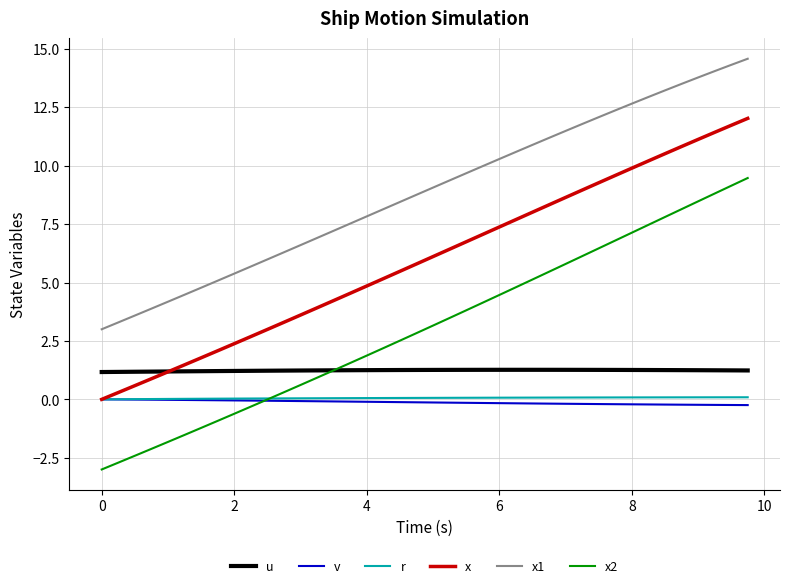

What is the smallest value displayed?

-3.0